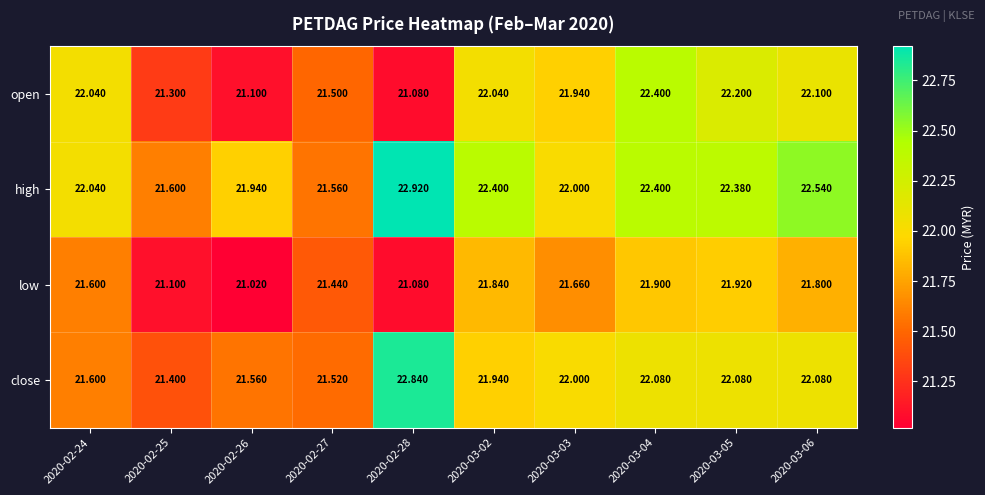

List the series in order of their overall mean, lowest first.

low, open, close, high